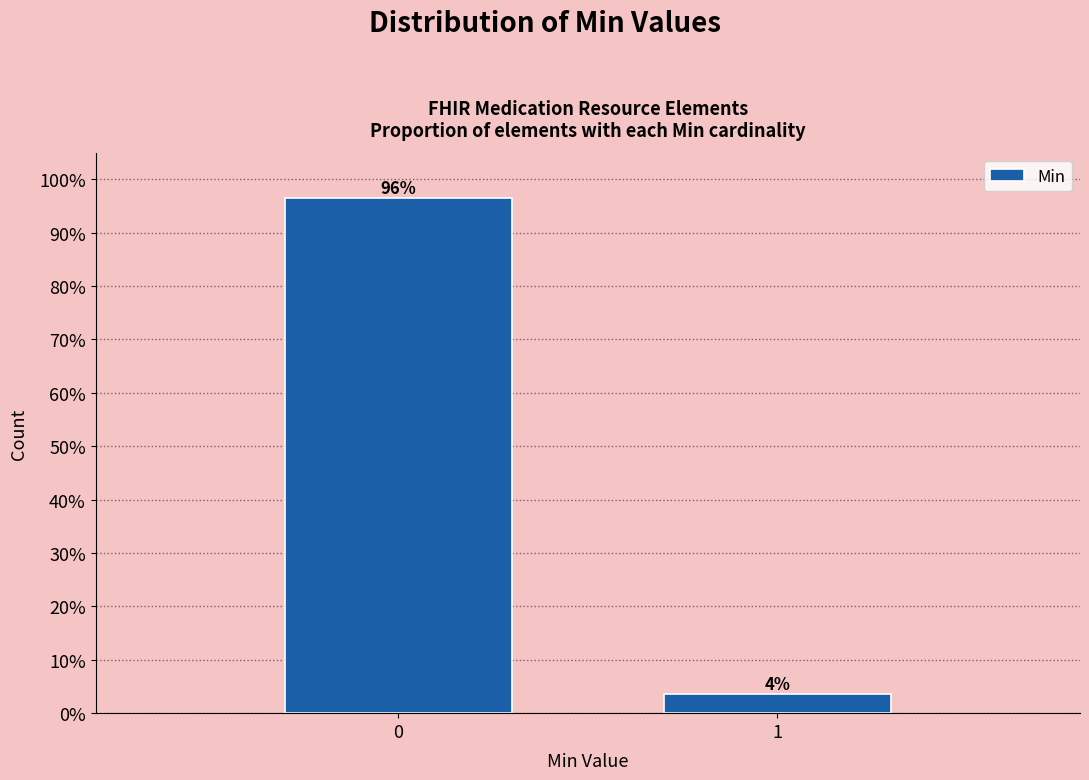

What is the sum of all values?

100.0